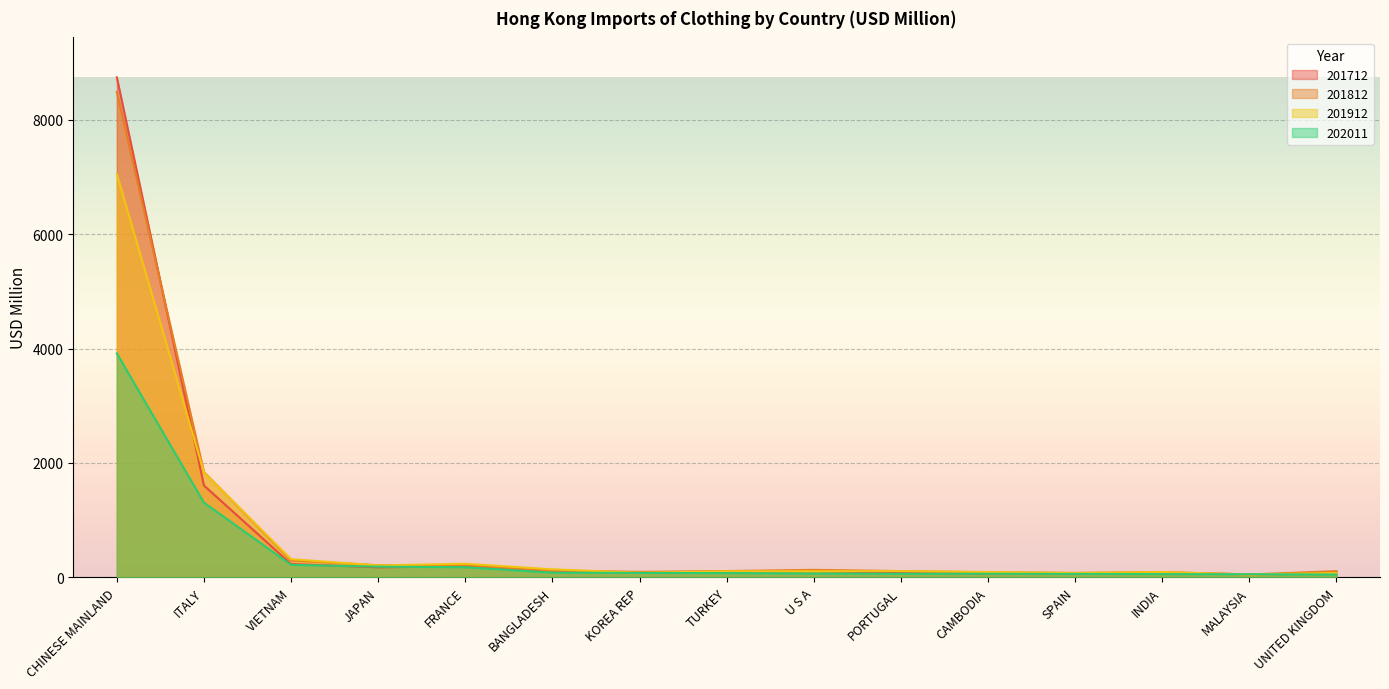

How many intersections are there between 201712 and 202011?

4